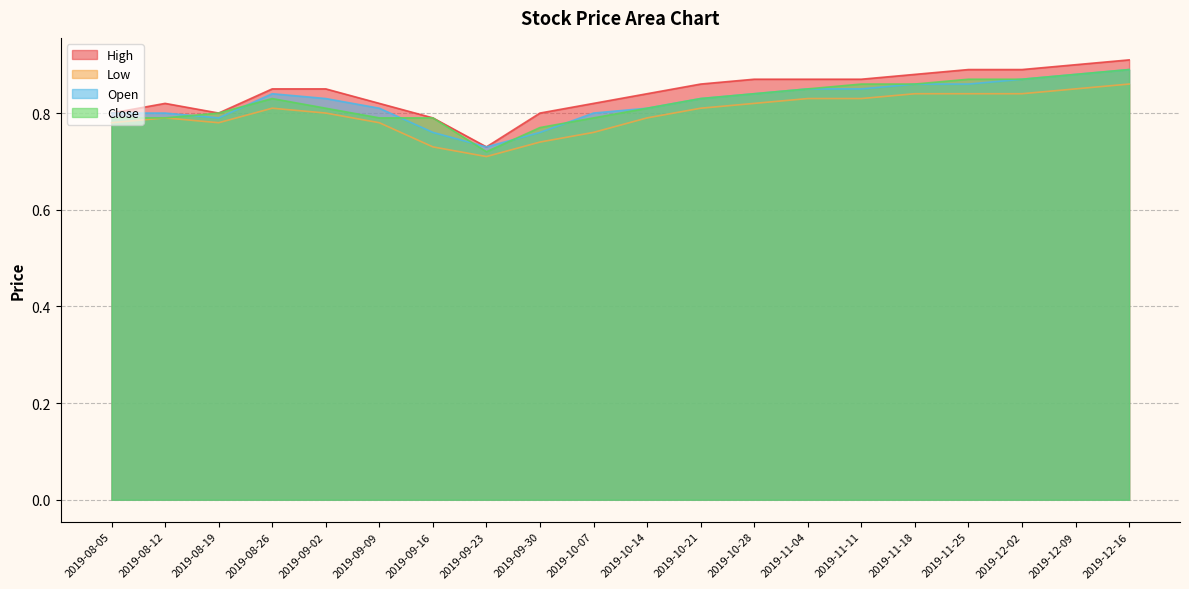

Which category has the highest value across all series?

2019-12-16